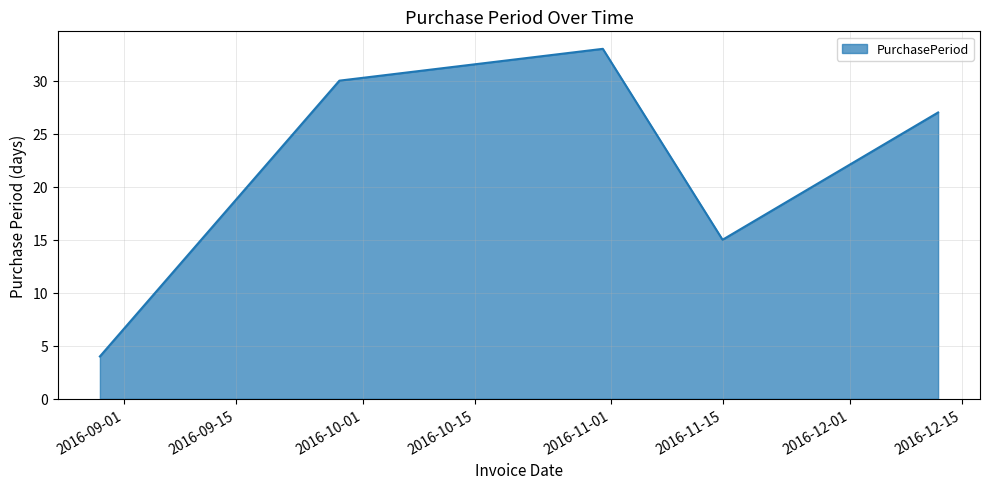

What is the smallest value displayed?

4